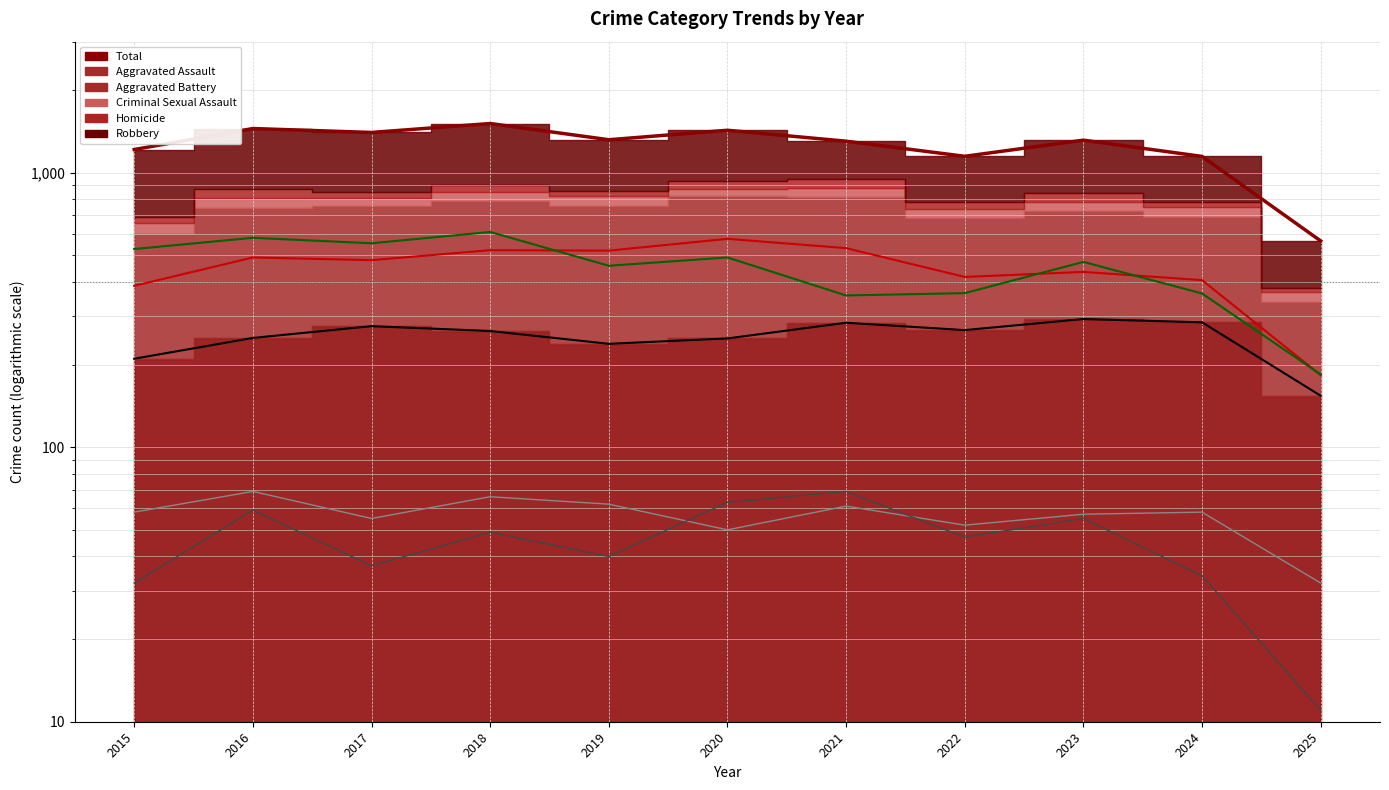

What is the maximum value shown in the chart?

1510